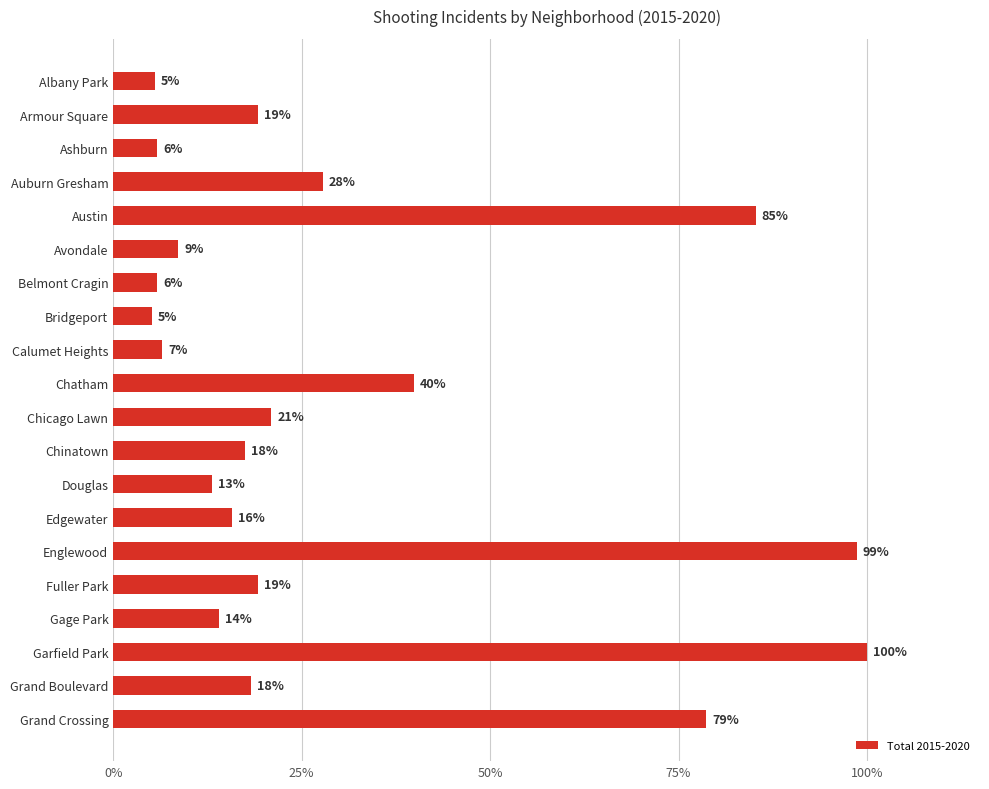

Where is the data nearest to the value 52?

Chatham